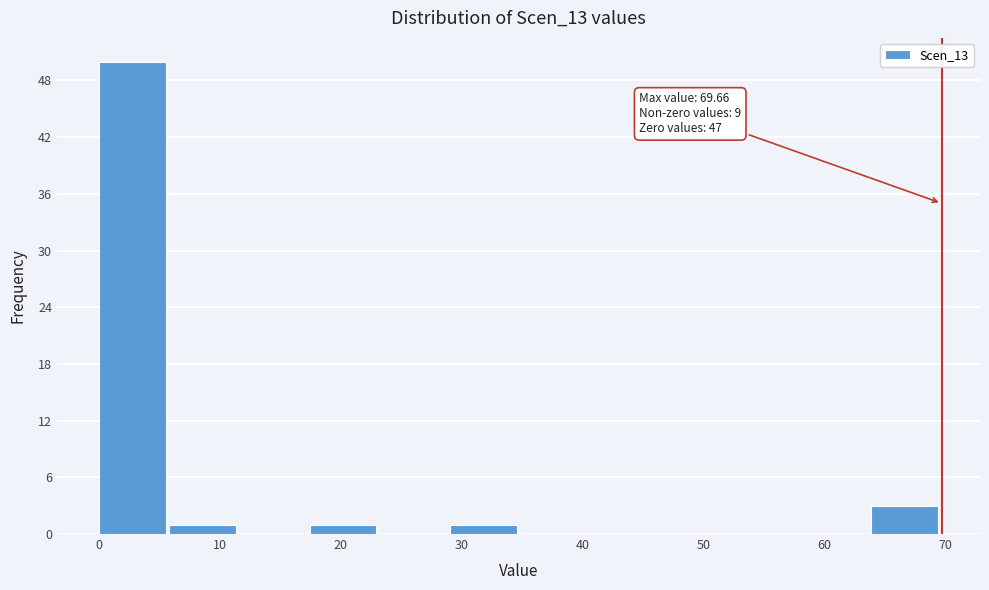

Over which range of the x-axis is the bar tallest?

0 to 6